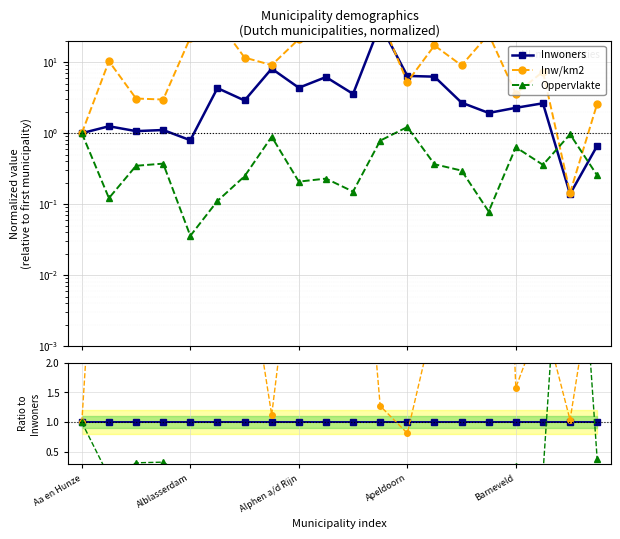

How many categories are shown in the chart?

20